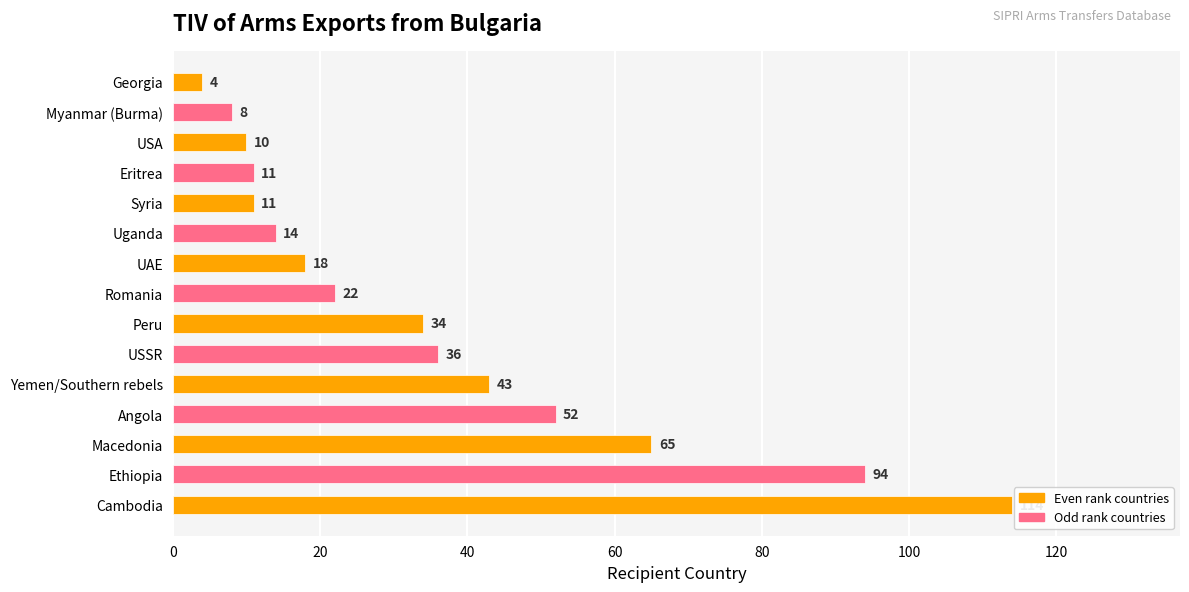

Which has a higher value, Peru or Macedonia?

Macedonia